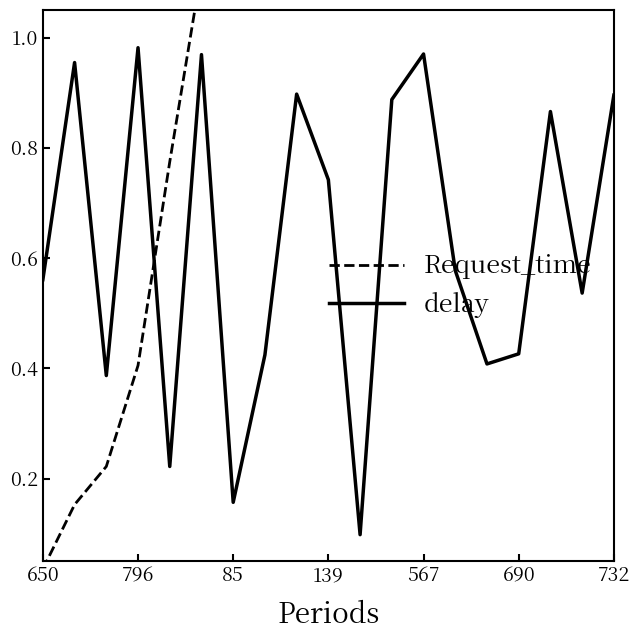

How many categories are shown in the chart?

19